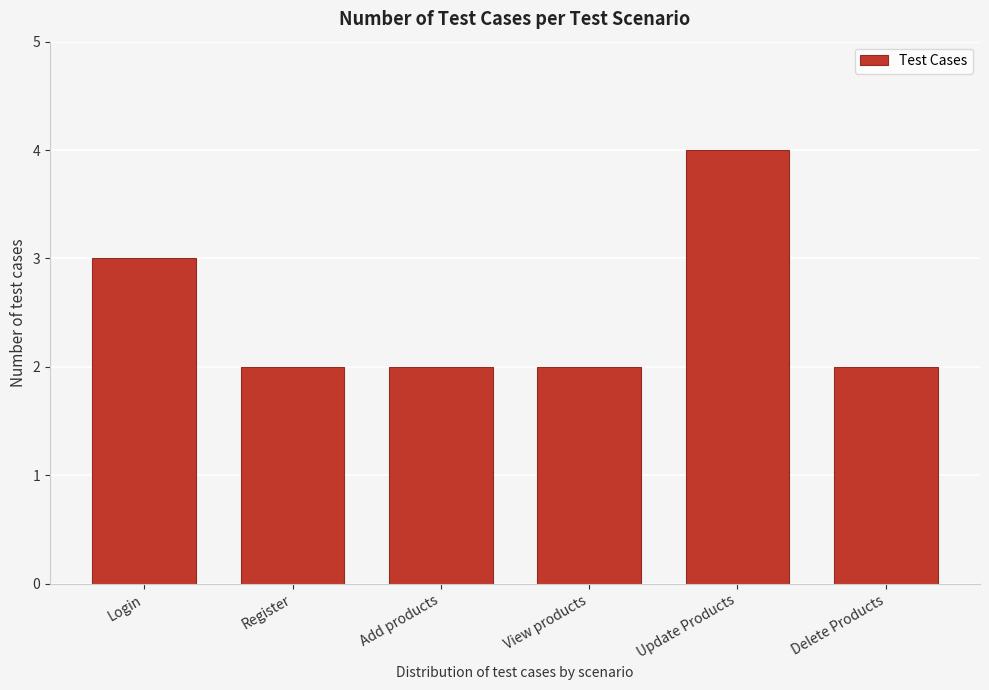

Reading left to right, what are all the values shown in this chart?

Login=3	Register=2	Add products=2	View products=2	Update Products=4	Delete Products=2